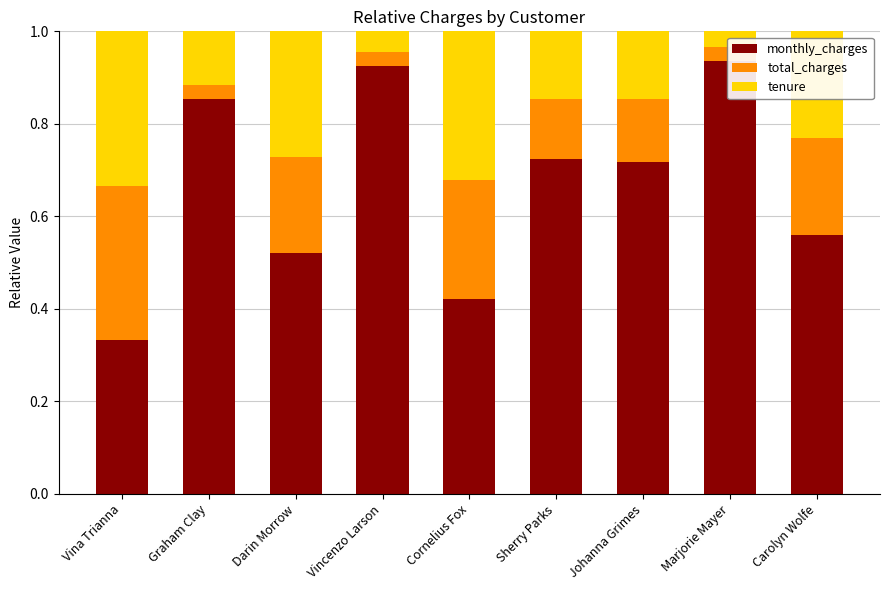

What is the greatest value displayed?

0.9